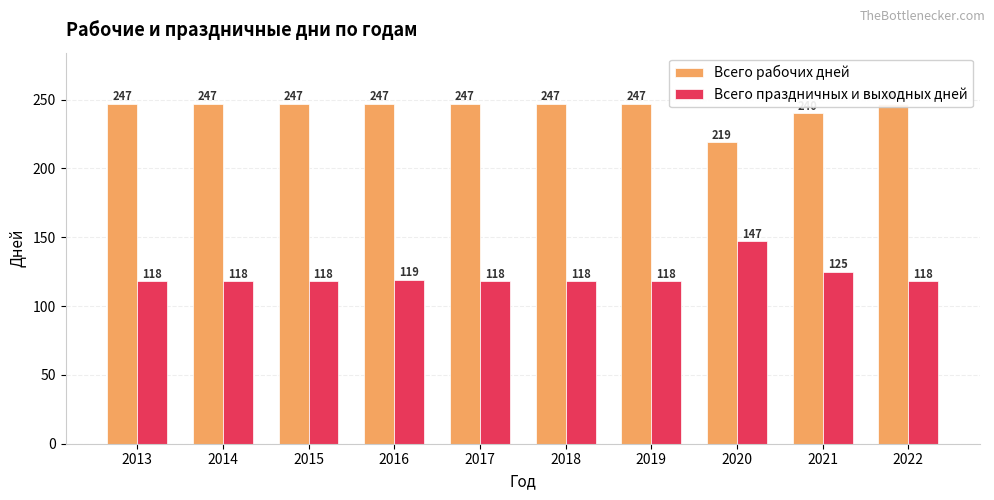

The Всего рабочих дней series shows 247 at 2017. True or false?

True